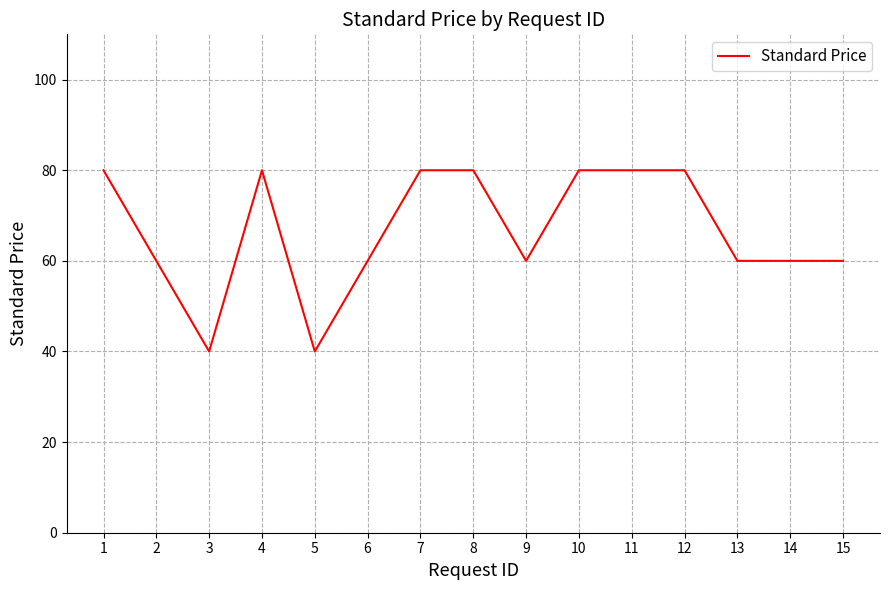

What is the ratio of the value at 6 to the value at 3?

1.5